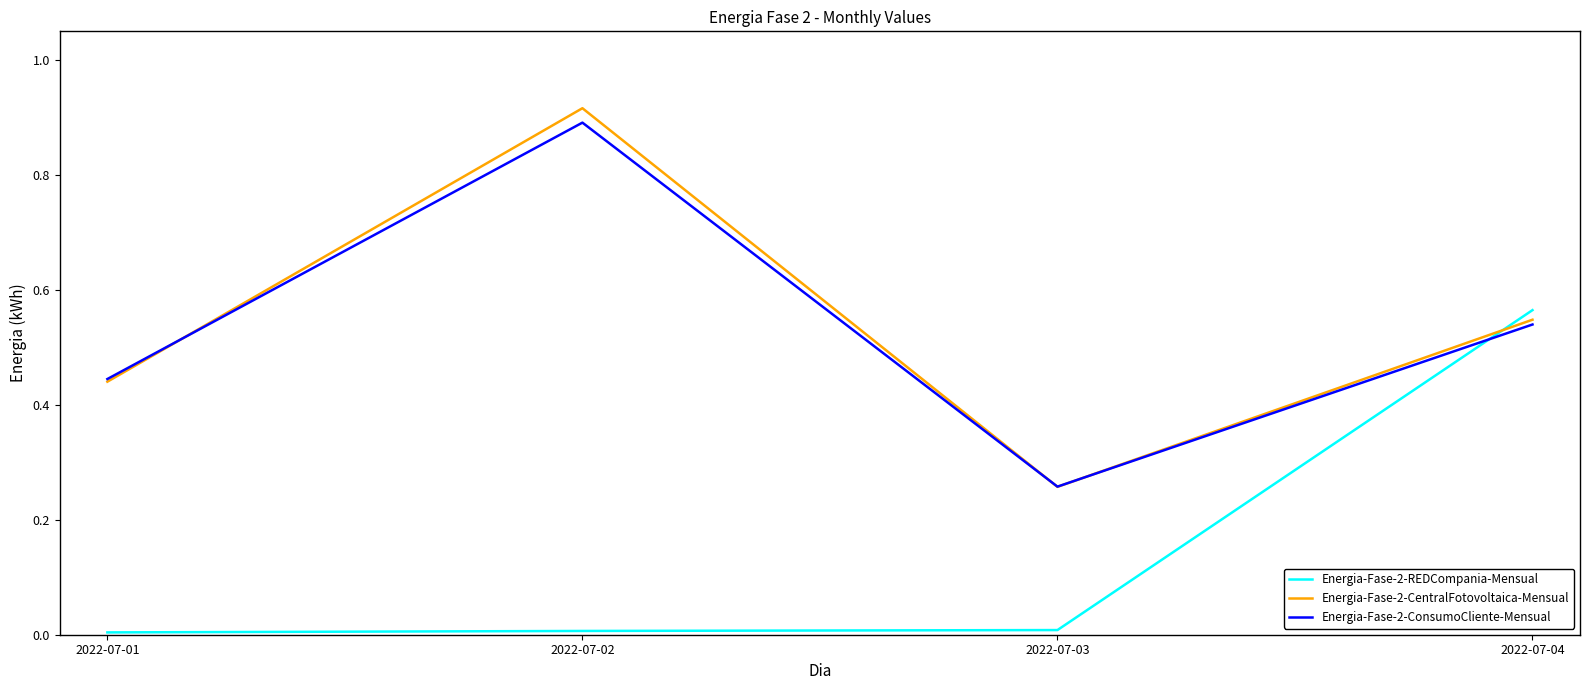

At which category does Energia-Fase-2-CentralFotovoltaica-Mensual reach its first local peak?

2022-07-02